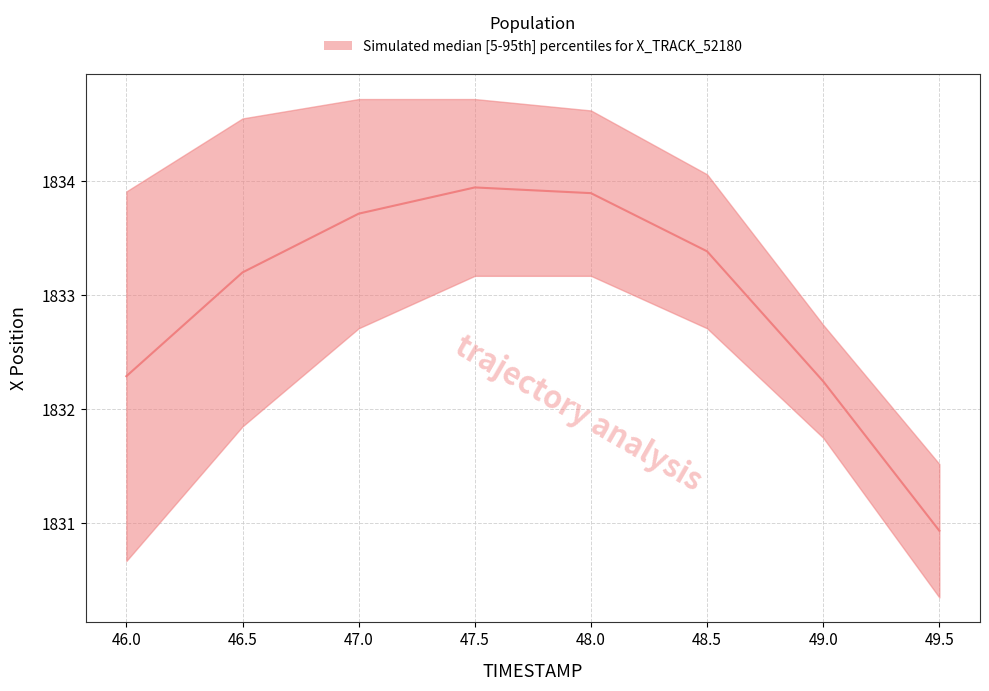

What is the ratio of the value at 46.5 to the value at 48.0?

1.0